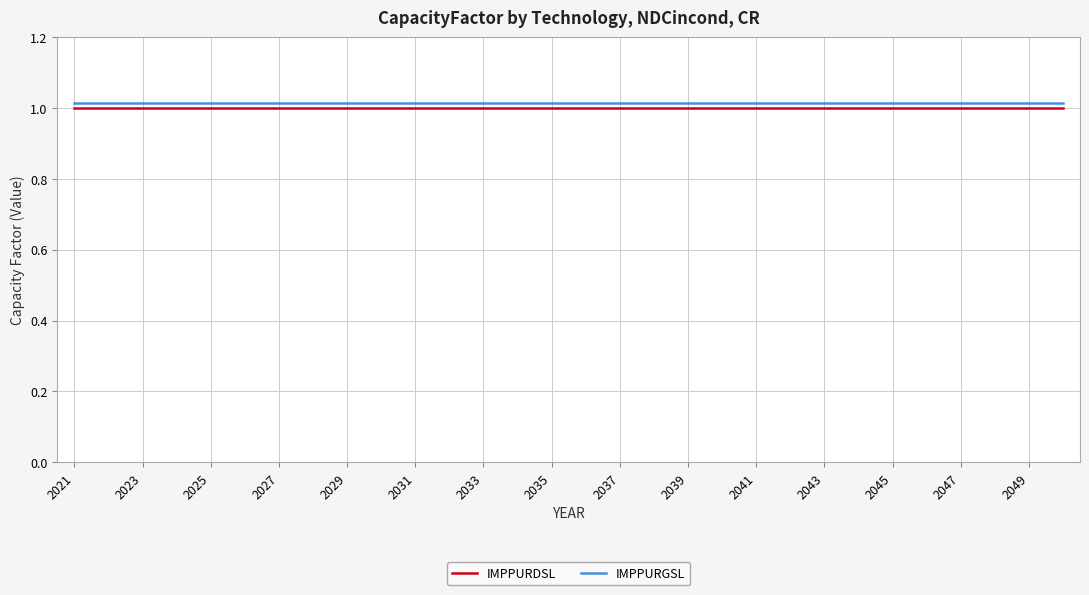

True or false: IMPPURDSL and IMPPURGSL intersect in this chart.

False